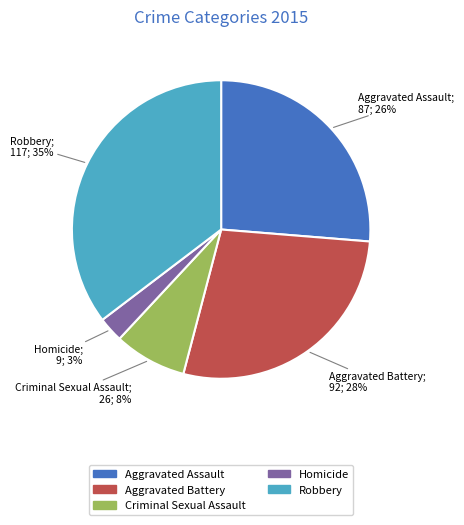

To the nearest percent, what is the average slice percentage?

20%